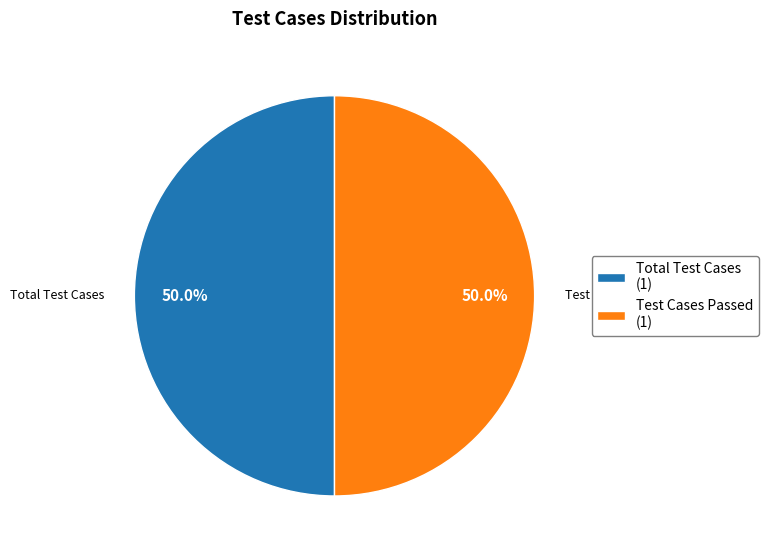

How much of the chart is everything except Total Test Cases?

50.0%